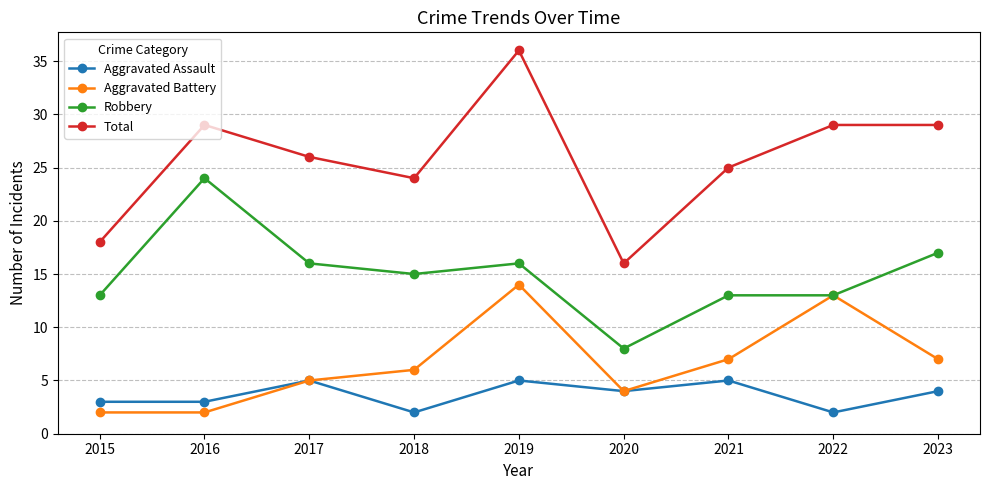

At which category does Total reach its first local peak?

2016